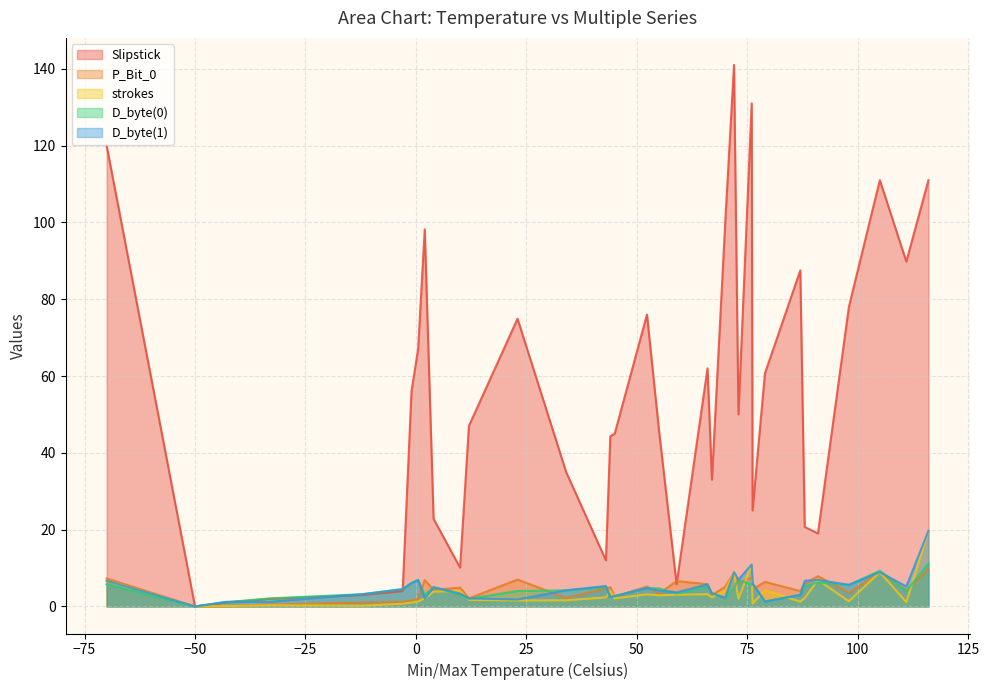

What is the sum of the P_Bit_0 values at 44 and 73?

11.2